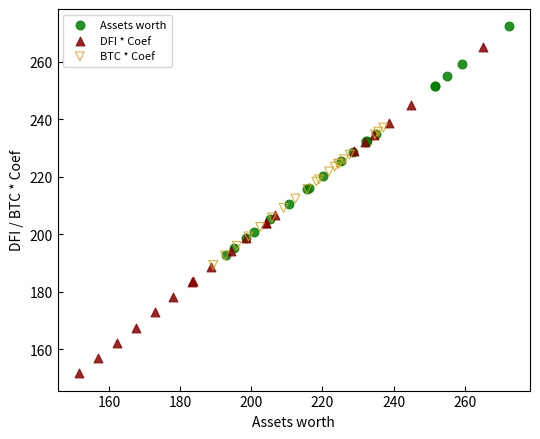

Which series has the largest Y range (max minus min)?

DFI * Coef